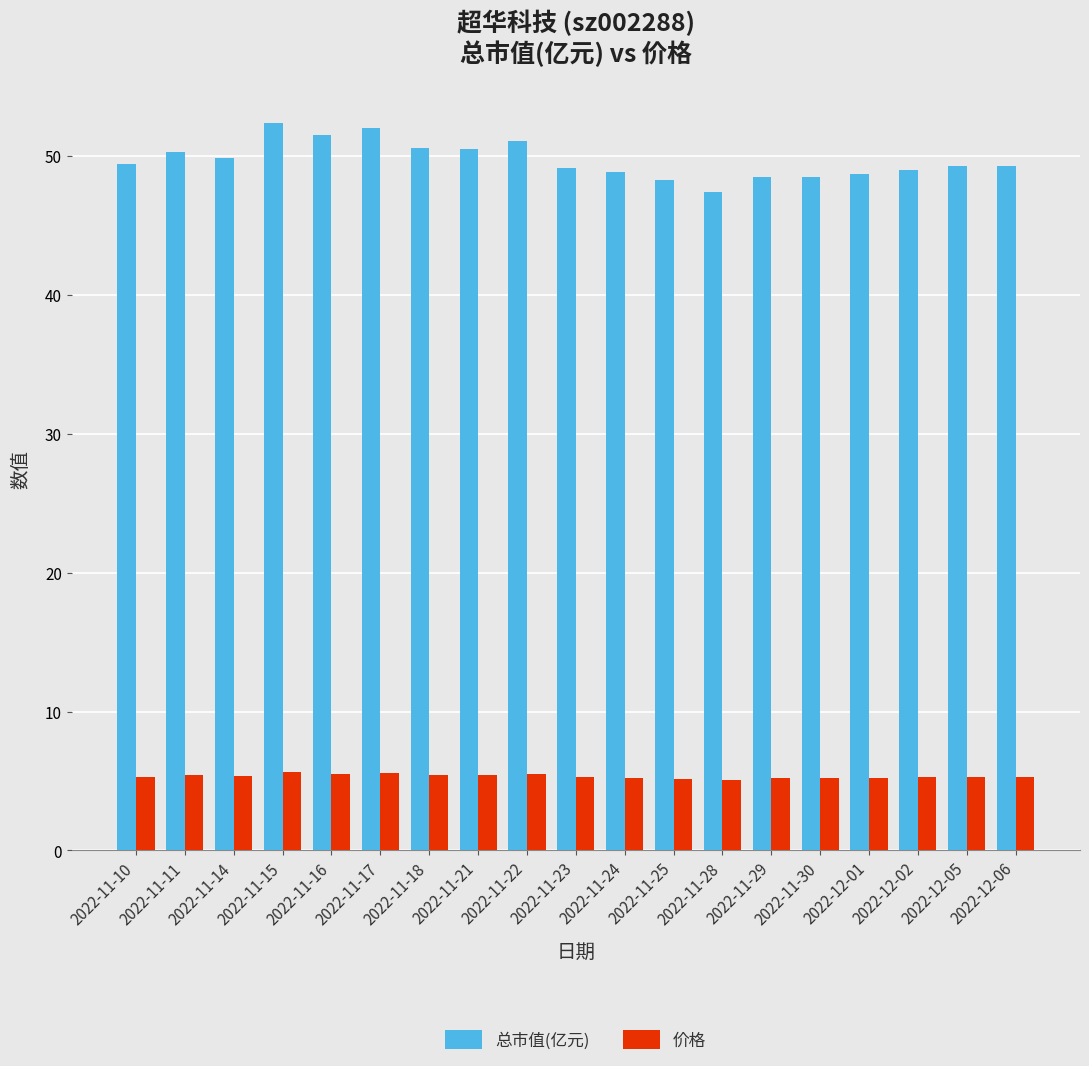

What is the maximum value for 总市值(亿元)?

52.4